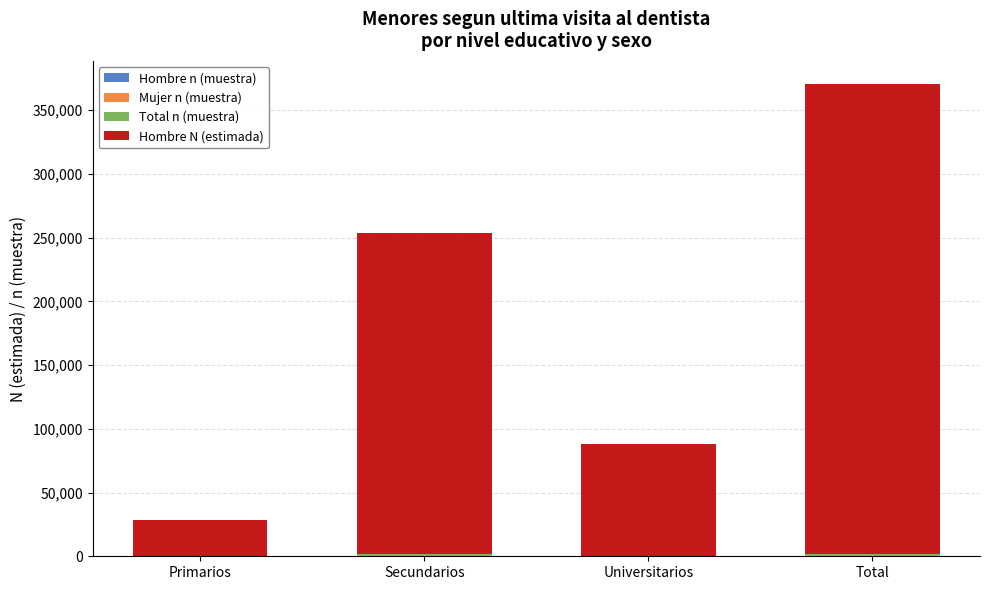

Which series has the widest spread of values?

Hombre N (estimada)